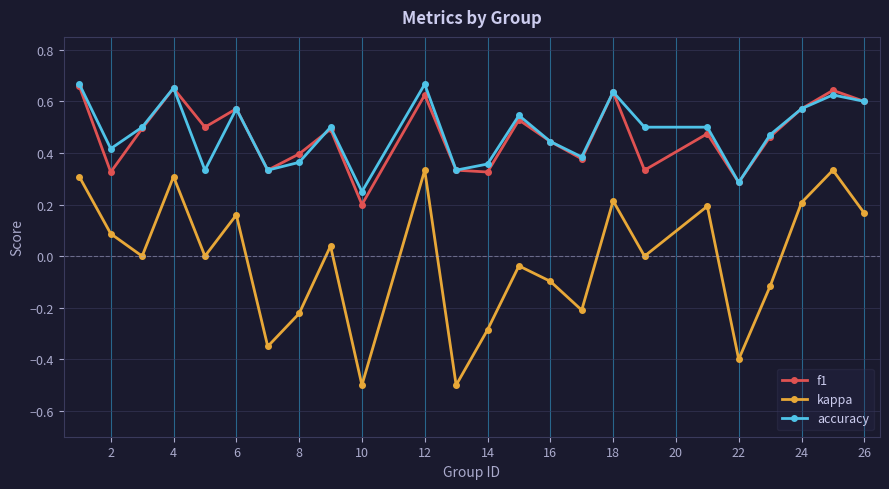

True or false: kappa and f1 intersect in this chart.

False